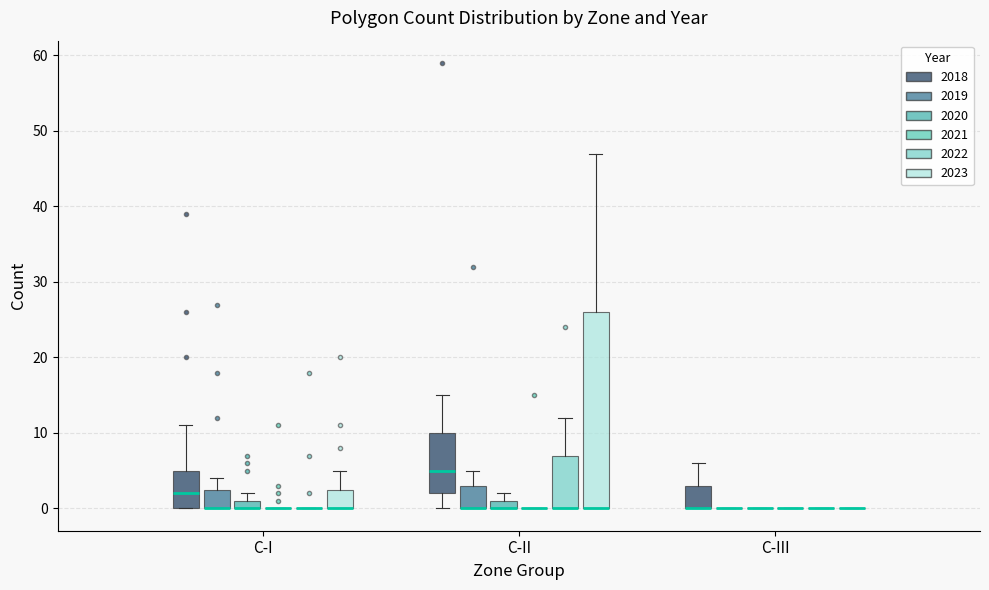

Which box is the tallest, from its lower edge to its upper edge?

C-II (2023)